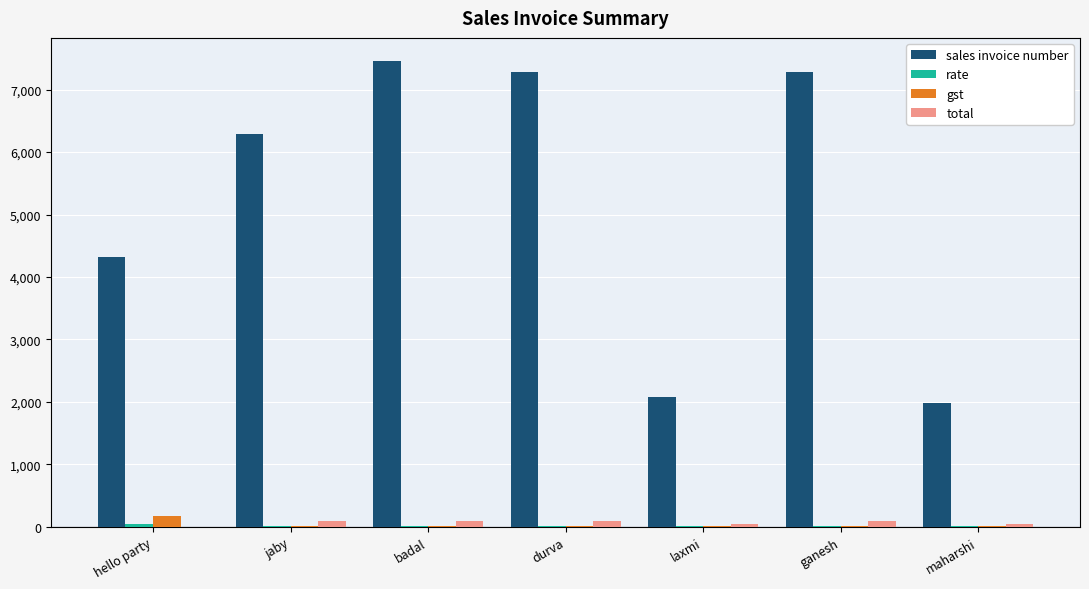

Which category has the highest value in the sales invoice number series?

badal